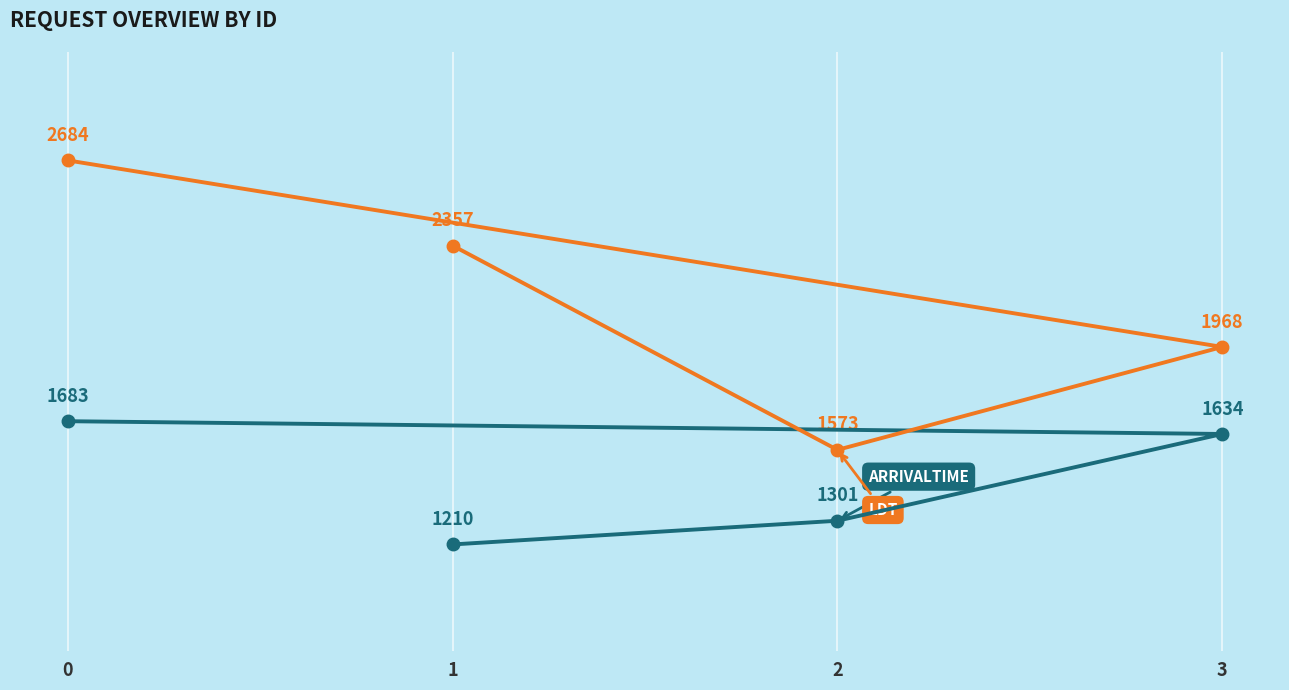

The ArrivalTime series shows 1683 at 0. True or false?

True